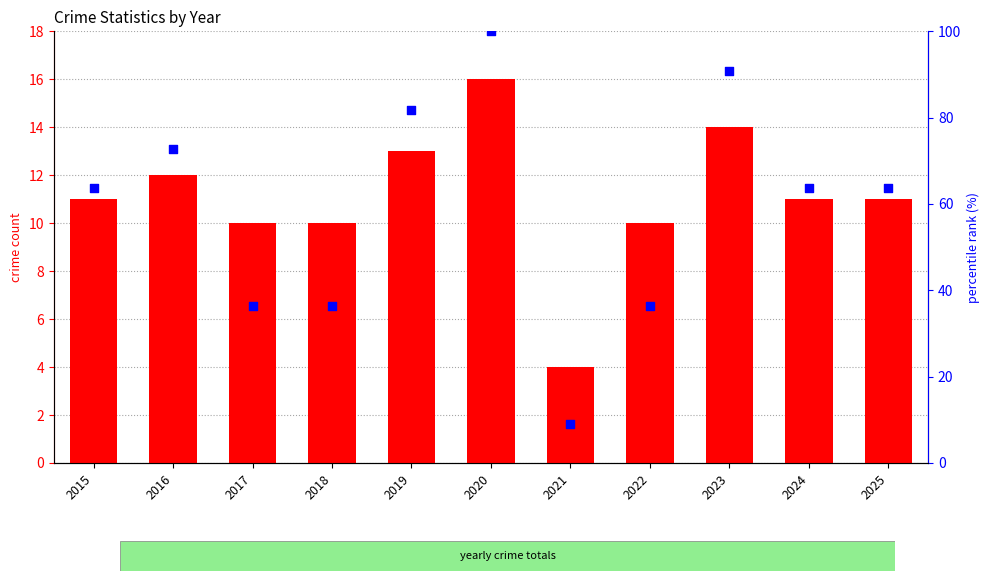

At which category is the sum across all series the highest?

2020